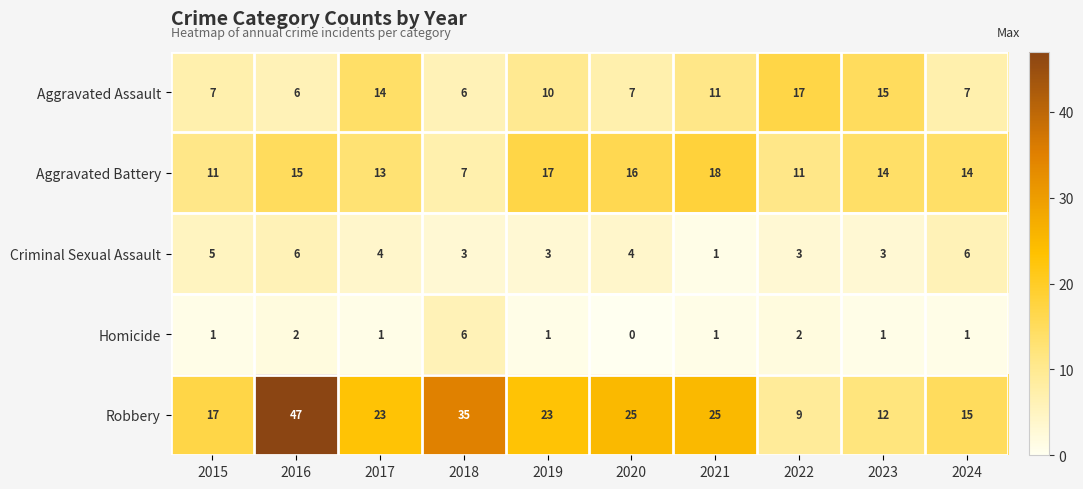

Which series has the widest spread of values?

Robbery